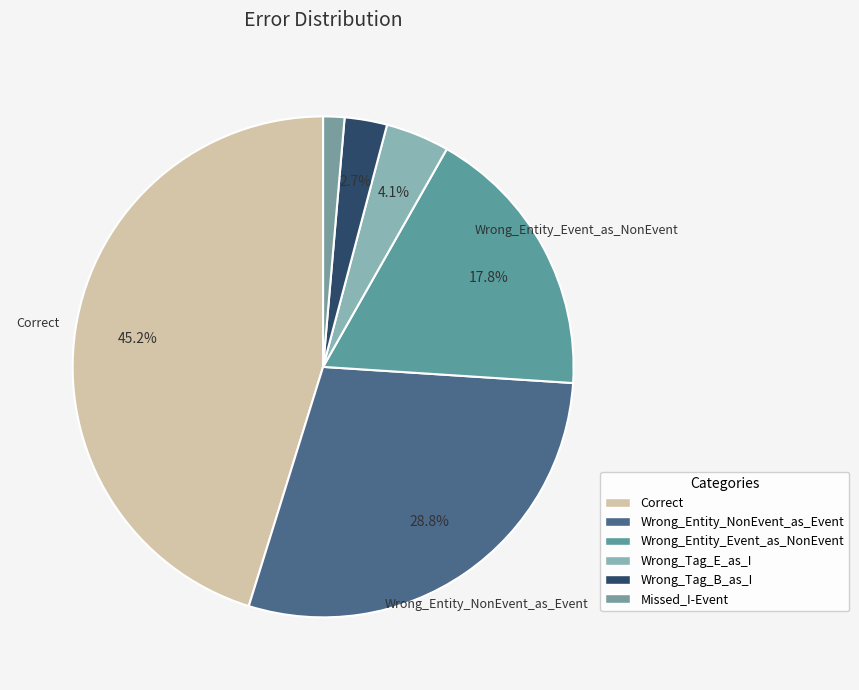

Which category has the smallest portion of the pie?

Missed_I-Event